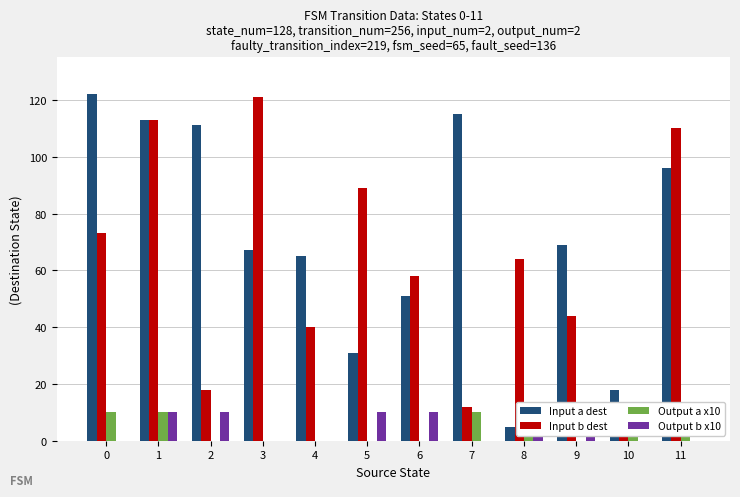

What is the value of the Output a x10 bar at the 12th from the left?

10